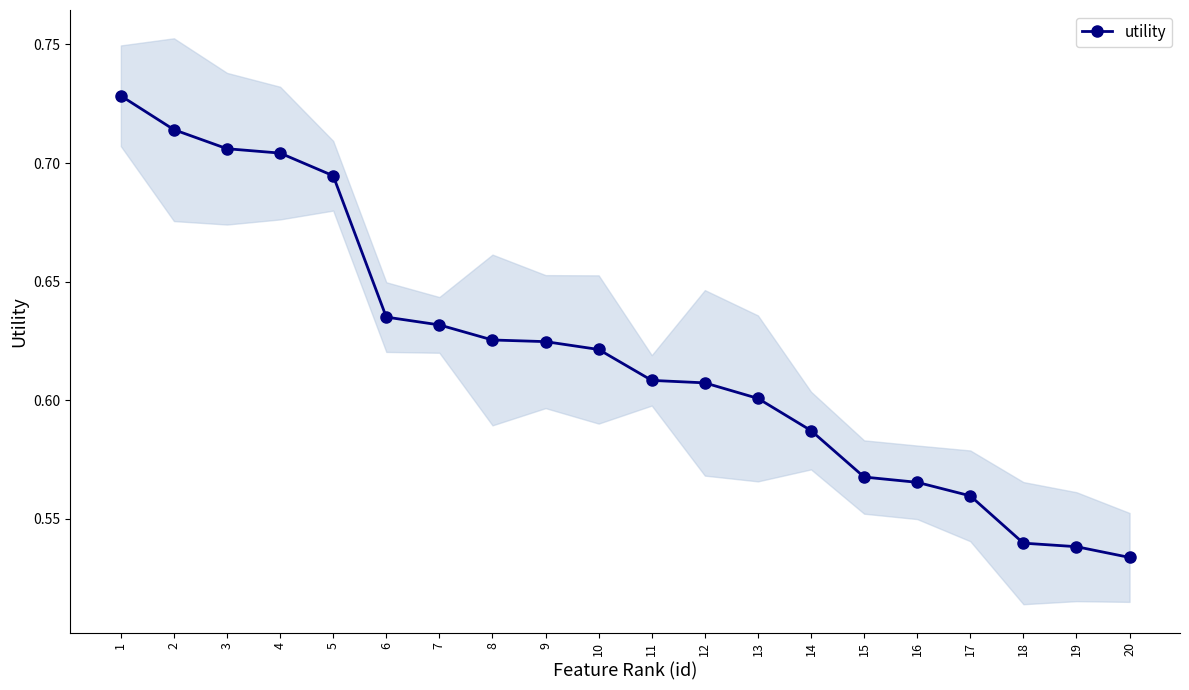

Which has a higher value, 1 or 2?

1